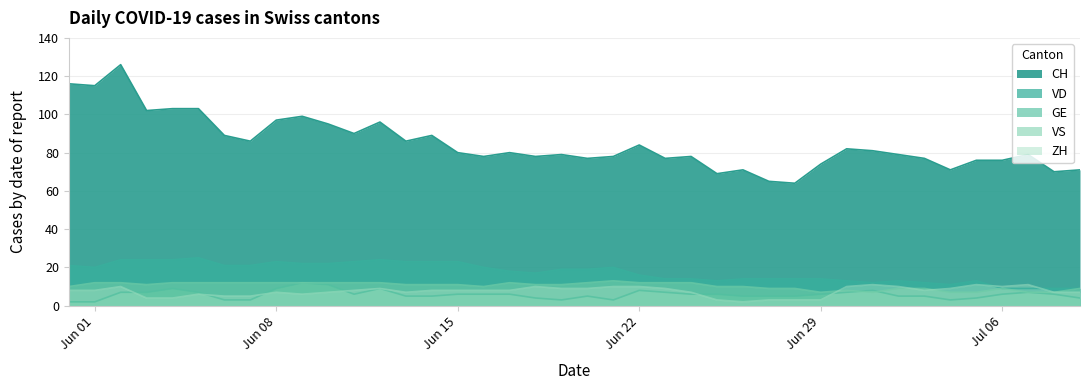

How many values in the CH series are below 80?

20